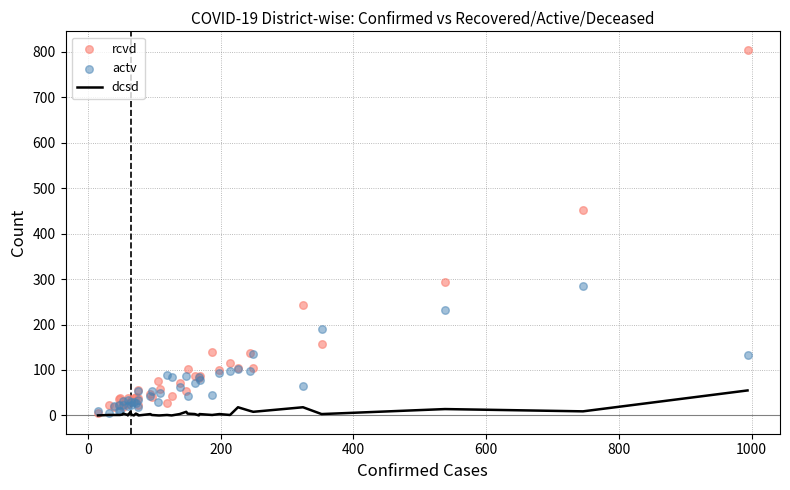

Which series contains the highest Y value?

rcvd